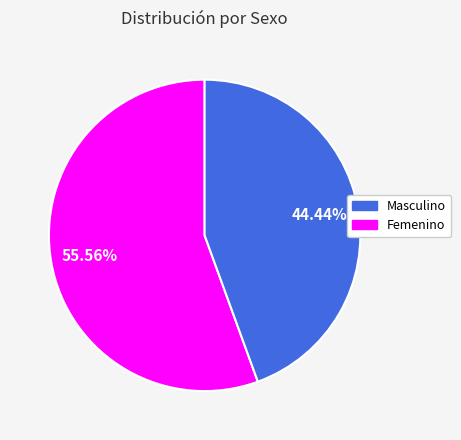

Is there a majority slice in this chart?

Yes